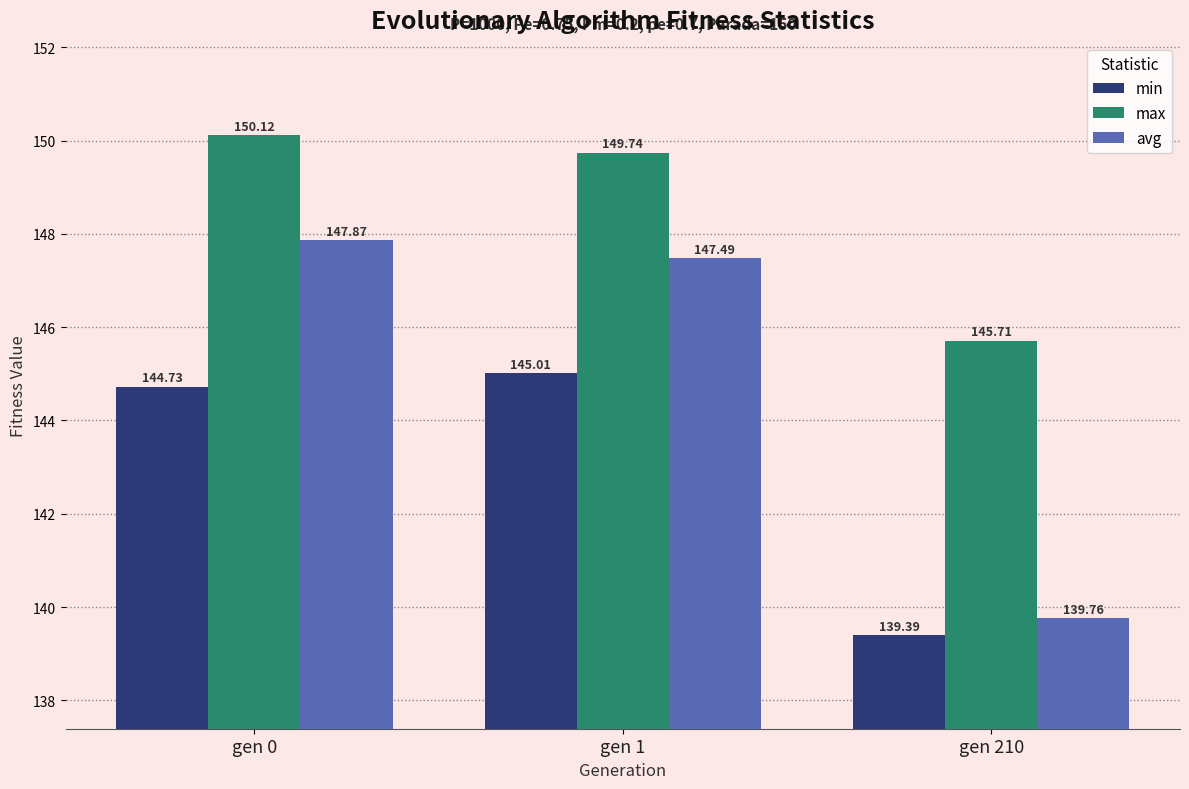

Reading right to left, extract all data points from this chart.

min: gen 210=139.4	gen 1=145.0	gen 0=144.7
max: gen 210=145.7	gen 1=149.7	gen 0=150.1
avg: gen 210=139.8	gen 1=147.5	gen 0=147.9